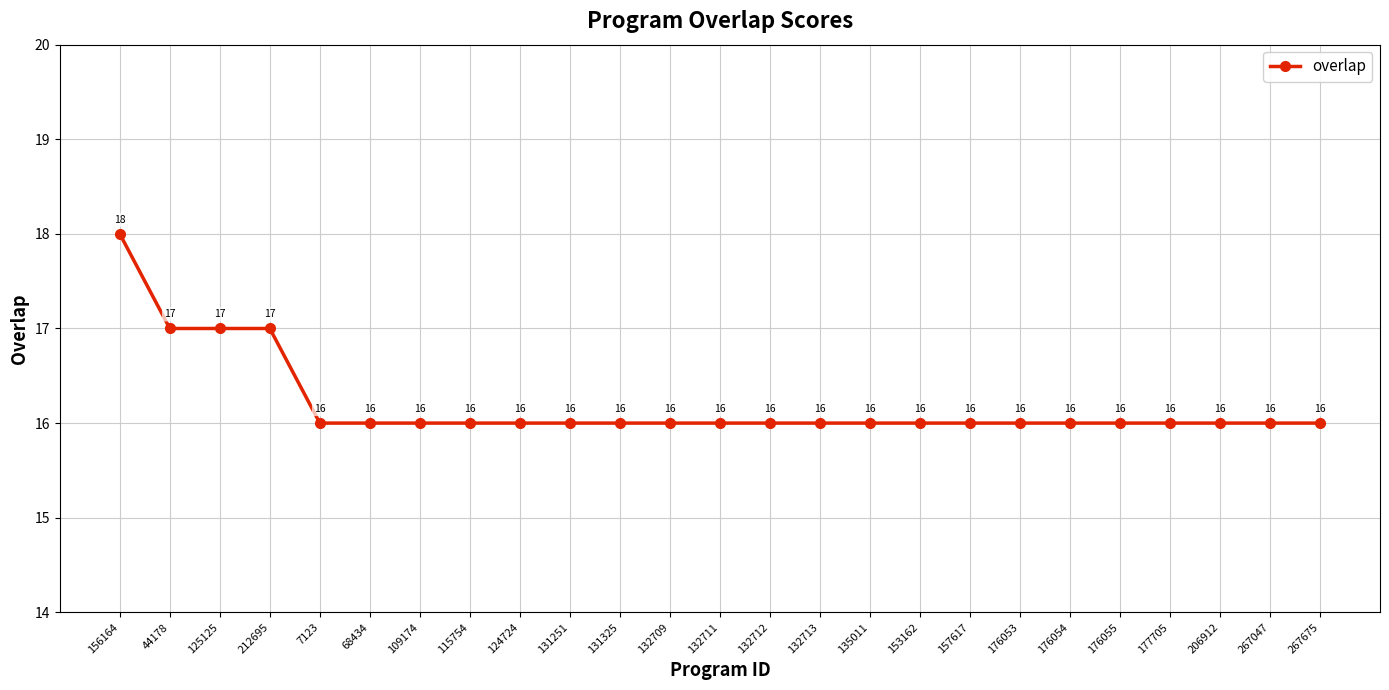

Reading left to right, list all the values displayed in this chart.

18	17	17	17	16	16	16	16	16	16	16	16	16	16	16	16	16	16	16	16	16	16	16	16	16